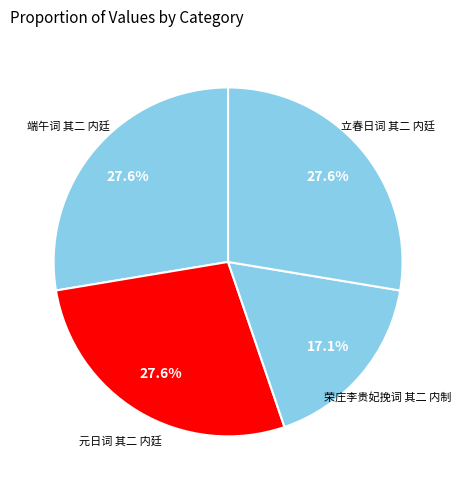

What is the smallest slice in the pie chart?

荣庄李贵妃挽词 其二 内制